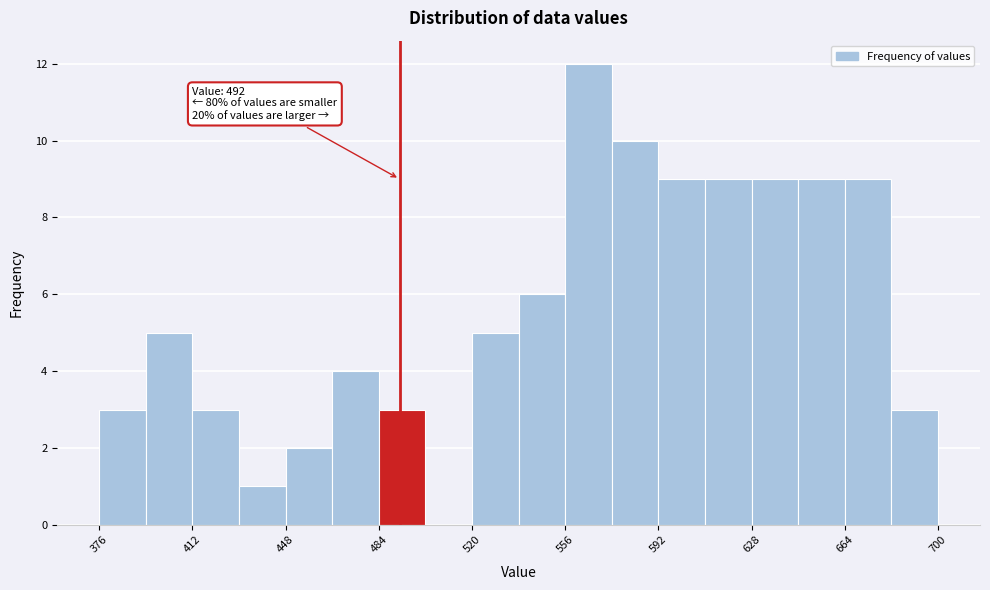

Around what value on the x-axis is the tallest bar? Give the approximate position of its centre, as read against the axis.

565